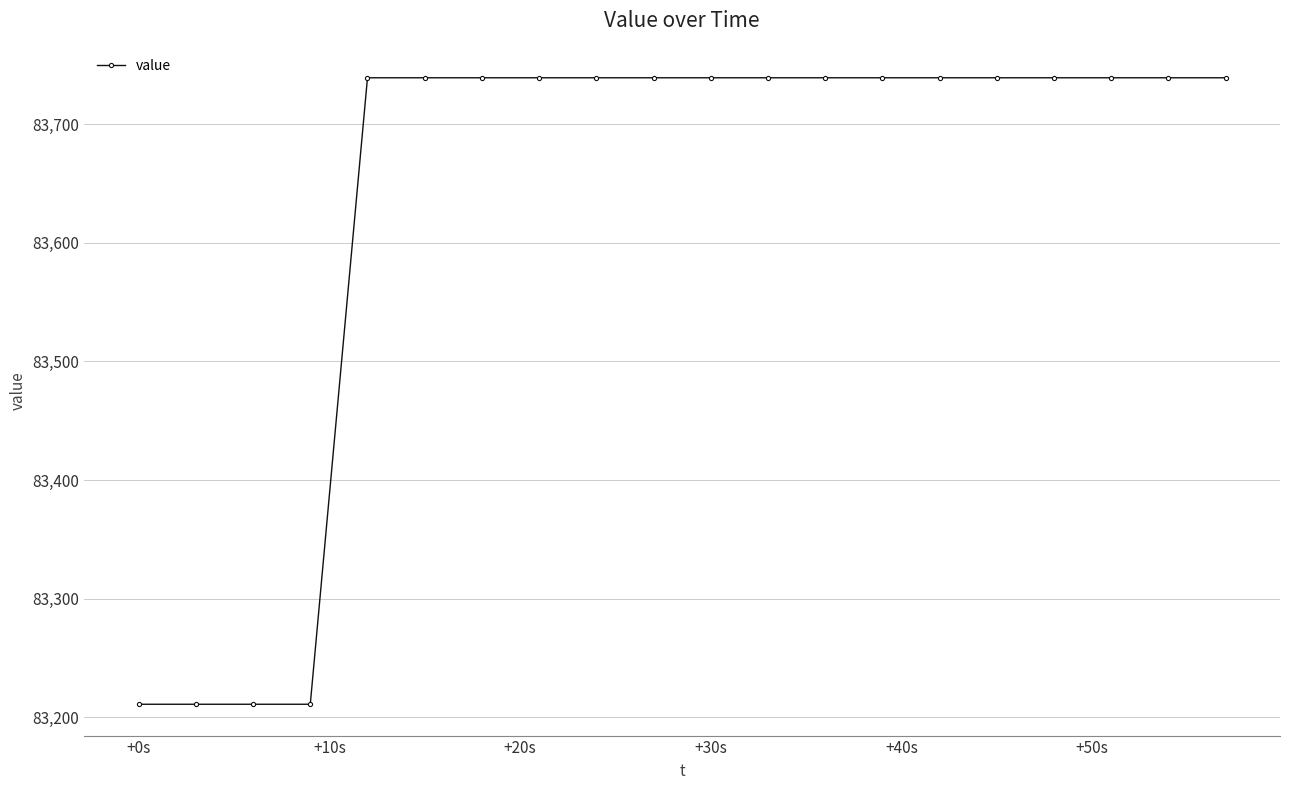

Does the chart have visible grid lines?

Yes